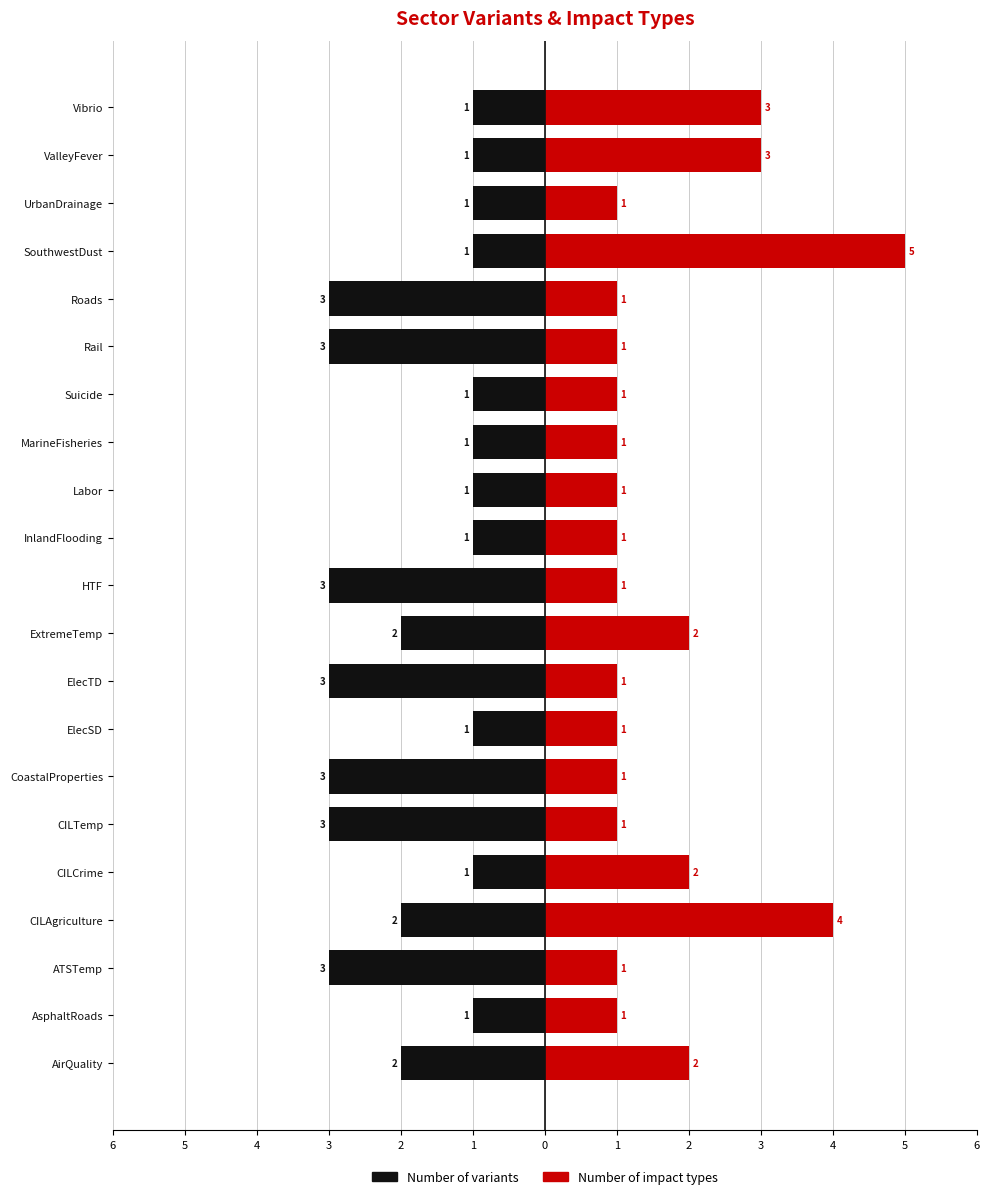

Which has a higher value, CILAgriculture or SouthwestDust?

SouthwestDust